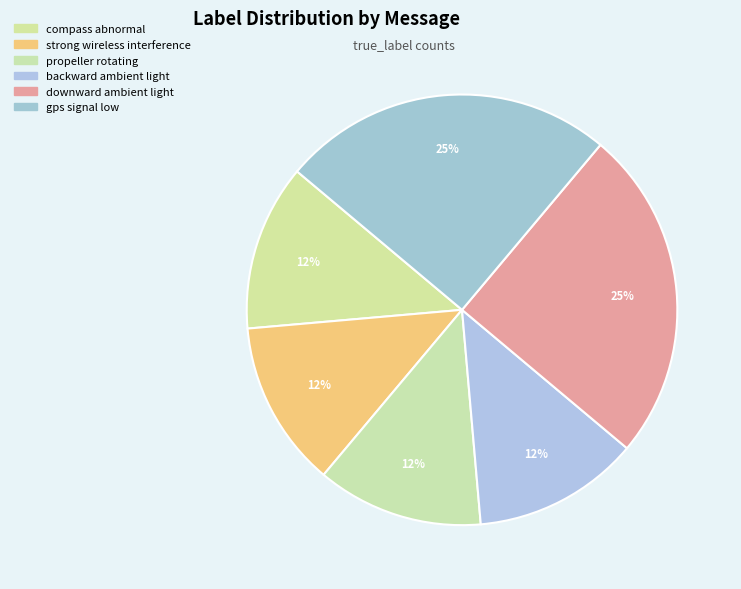

Which category has the smallest portion of the pie?

compass abnormal